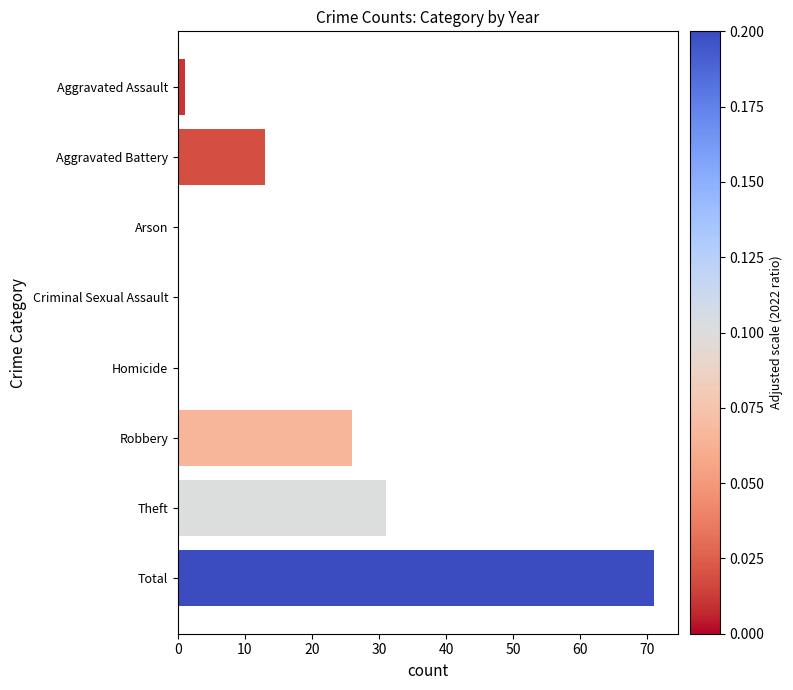

Reading top to bottom, list all the values displayed in this chart.

Aggravated Assault=1	Aggravated Battery=13	Arson=0	Criminal Sexual Assault=0	Homicide=0	Robbery=26	Theft=31	Total=71